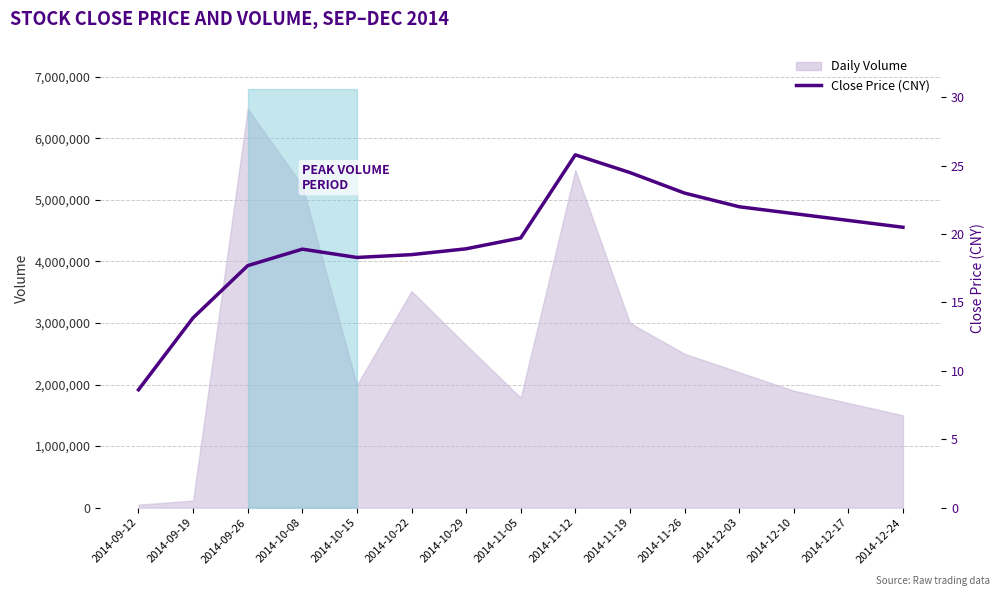

Reading left to right, transcribe all the data shown in this chart.

2014-09-12=8.6	2014-09-19=13.9	2014-09-26=17.7	2014-10-08=18.9	2014-10-15=18.3	2014-10-22=18.5	2014-10-29=18.9	2014-11-05=19.7	2014-11-12=25.8	2014-11-19=24.5	2014-11-26=23.0	2014-12-03=22.0	2014-12-10=21.5	2014-12-17=21.0	2014-12-24=20.5